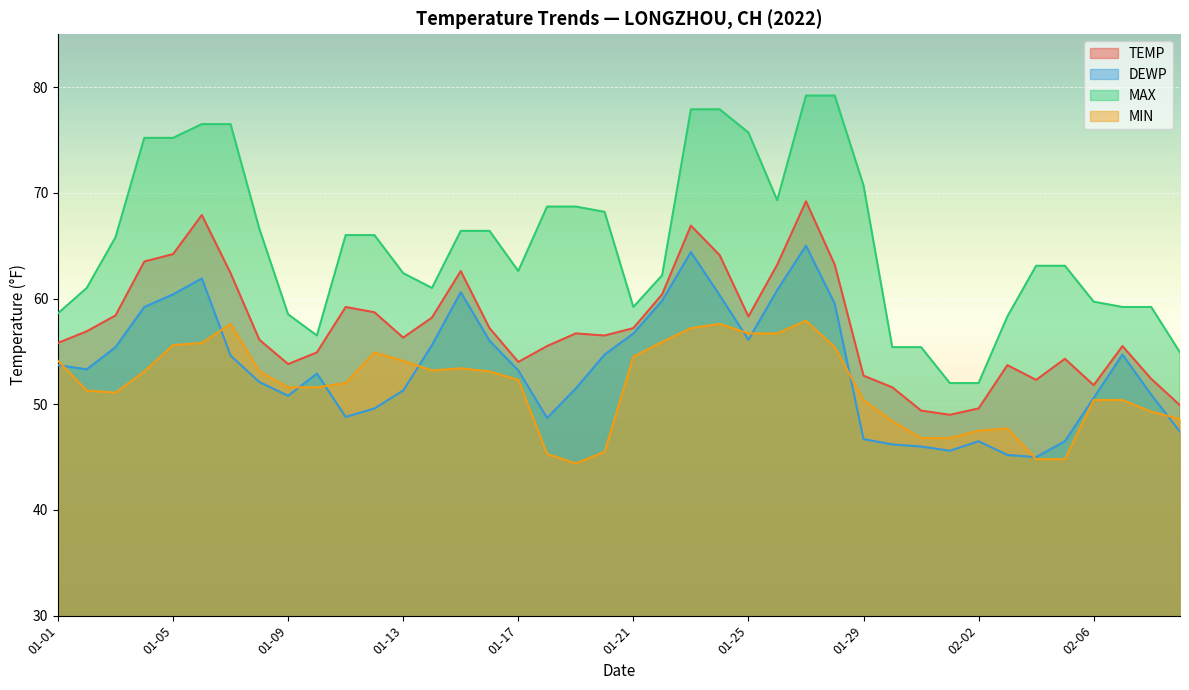

Reading left to right, what are all the values shown in this chart?

TEMP: 01-01=55.8	01-02=56.9	01-03=58.4	01-04=63.5	01-05=64.2	01-06=67.9	01-07=62.4	01-08=56.1	01-09=53.8	01-10=54.9	01-11=59.2	01-12=58.7	01-13=56.3	01-14=58.2	01-15=62.6	01-16=57.2	01-17=54.0	01-18=55.5	01-19=56.7	01-20=56.5	01-21=57.2	01-22=60.4	01-23=66.9	01-24=64.1	01-25=58.3	01-26=63.2	01-27=69.2	01-28=63.2	01-29=52.7	01-30=51.6	01-31=49.4	02-01=49.0	02-02=49.6	02-03=53.7	02-04=52.3	02-05=54.3	02-06=51.8	02-07=55.5	02-08=52.4	02-09=49.9
DEWP: 01-01=53.7	01-02=53.3	01-03=55.4	01-04=59.2	01-05=60.4	01-06=61.9	01-07=54.6	01-08=52.1	01-09=50.8	01-10=52.9	01-11=48.8	01-12=49.6	01-13=51.3	01-14=55.6	01-15=60.6	01-16=56.0	01-17=53.2	01-18=48.7	01-19=51.5	01-20=54.7	01-21=56.7	01-22=59.8	01-23=64.4	01-24=60.3	01-25=56.1	01-26=60.8	01-27=65.0	01-28=59.5	01-29=46.7	01-30=46.2	01-31=46.0	02-01=45.6	02-02=46.5	02-03=45.2	02-04=45.0	02-05=46.5	02-06=50.6	02-07=54.7	02-08=50.9	02-09=47.4
MAX: 01-01=58.6	01-02=61.0	01-03=65.8	01-04=75.2	01-05=75.2	01-06=76.5	01-07=76.5	01-08=66.6	01-09=58.5	01-10=56.5	01-11=66.0	01-12=66.0	01-13=62.4	01-14=61.0	01-15=66.4	01-16=66.4	01-17=62.6	01-18=68.7	01-19=68.7	01-20=68.2	01-21=59.2	01-22=62.2	01-23=77.9	01-24=77.9	01-25=75.7	01-26=69.3	01-27=79.2	01-28=79.2	01-29=70.7	01-30=55.4	01-31=55.4	02-01=52.0	02-02=52.0	02-03=58.3	02-04=63.1	02-05=63.1	02-06=59.7	02-07=59.2	02-08=59.2	02-09=54.9
MIN: 01-01=54.1	01-02=51.3	01-03=51.1	01-04=53.1	01-05=55.6	01-06=55.8	01-07=57.6	01-08=53.1	01-09=51.6	01-10=51.6	01-11=52.0	01-12=54.9	01-13=54.1	01-14=53.2	01-15=53.4	01-16=53.1	01-17=52.3	01-18=45.3	01-19=44.4	01-20=45.5	01-21=54.5	01-22=55.9	01-23=57.2	01-24=57.6	01-25=56.7	01-26=56.7	01-27=57.9	01-28=55.4	01-29=50.4	01-30=48.4	01-31=46.8	02-01=46.8	02-02=47.5	02-03=47.7	02-04=44.8	02-05=44.8	02-06=50.4	02-07=50.4	02-08=49.3	02-09=48.6